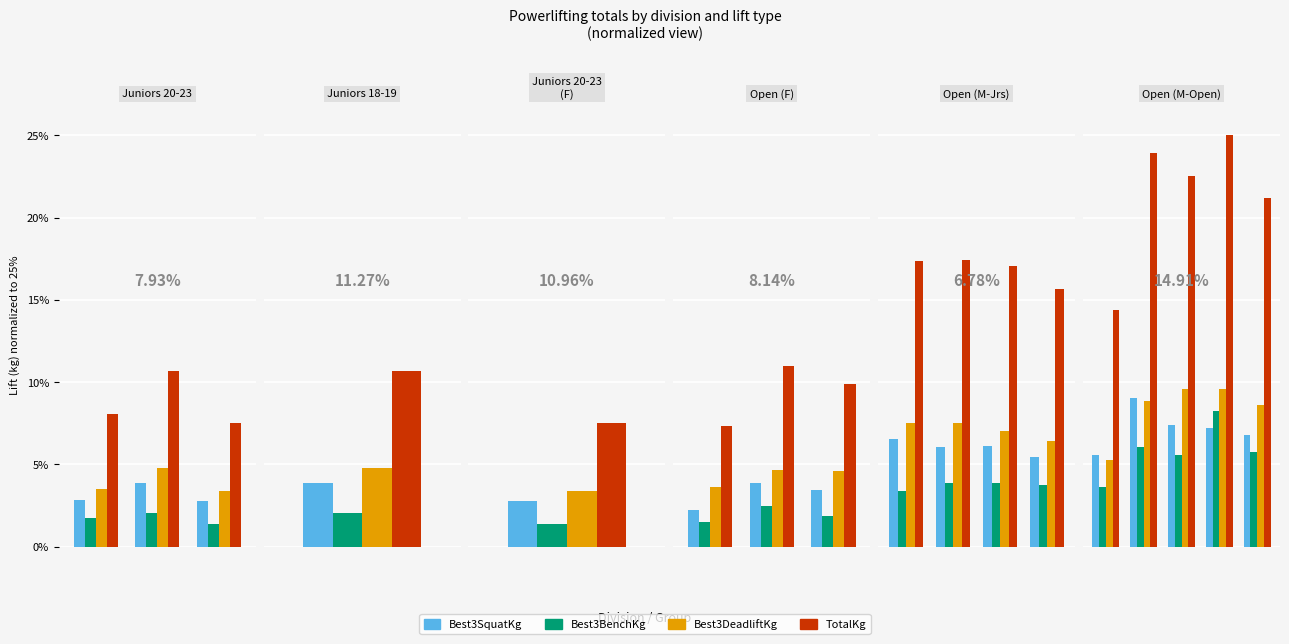

Is the value of Best3SquatKg at 2 greater than the value of Best3BenchKg at 4?

Yes